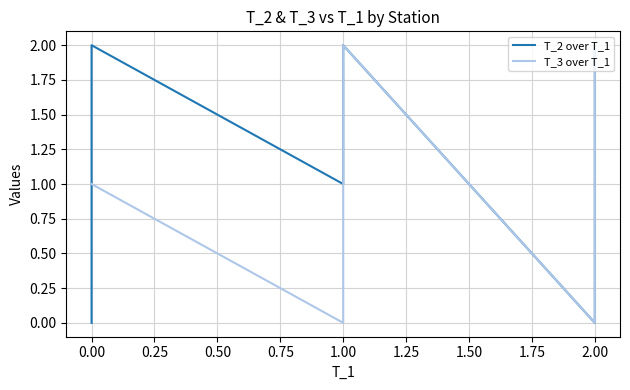

Which series has the largest total across all categories?

T_3 over T_1